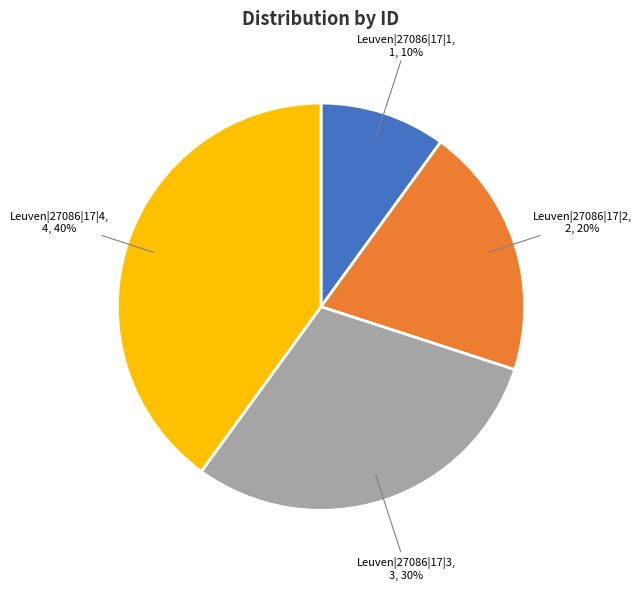

To the nearest percent, what is the difference between the largest and smallest slice percentages?

30%